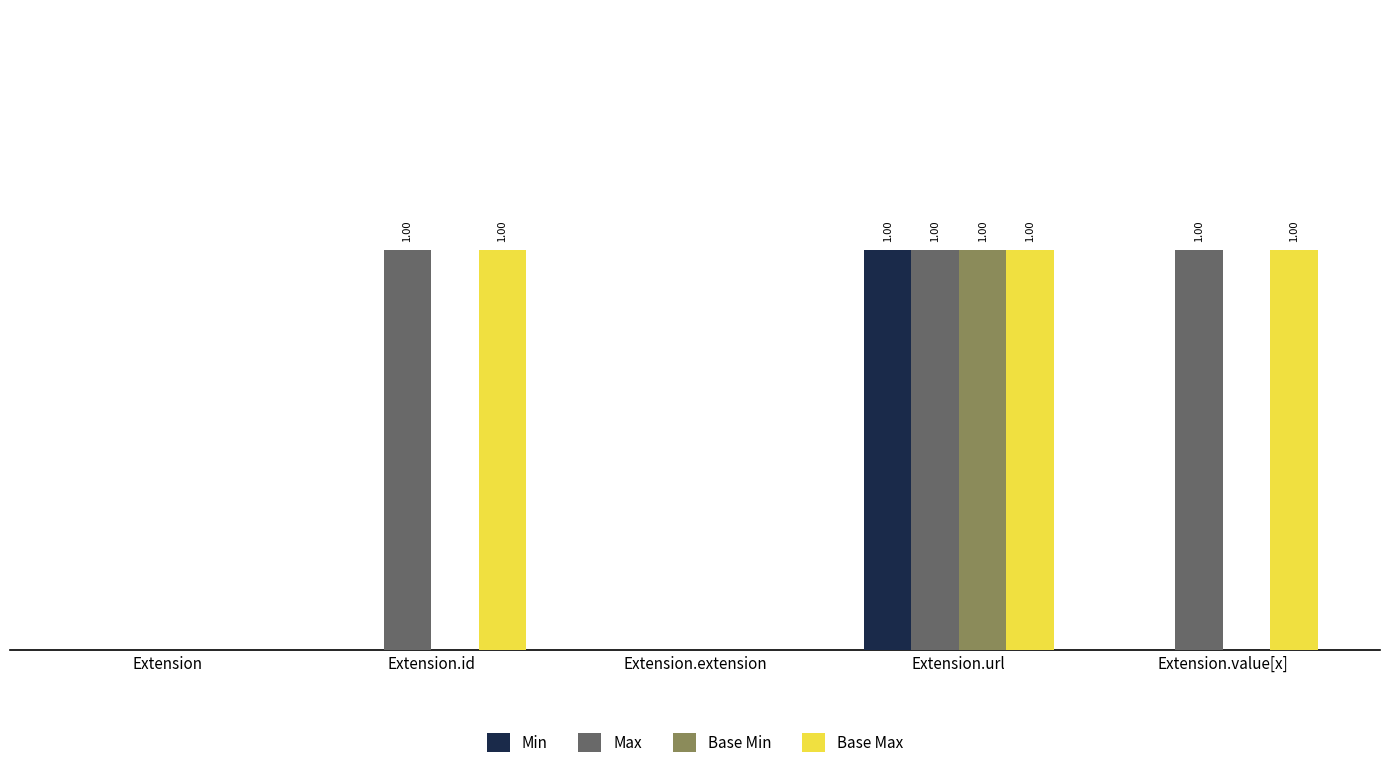

The value of Base Max at Extension.extension is 0. True or false?

True